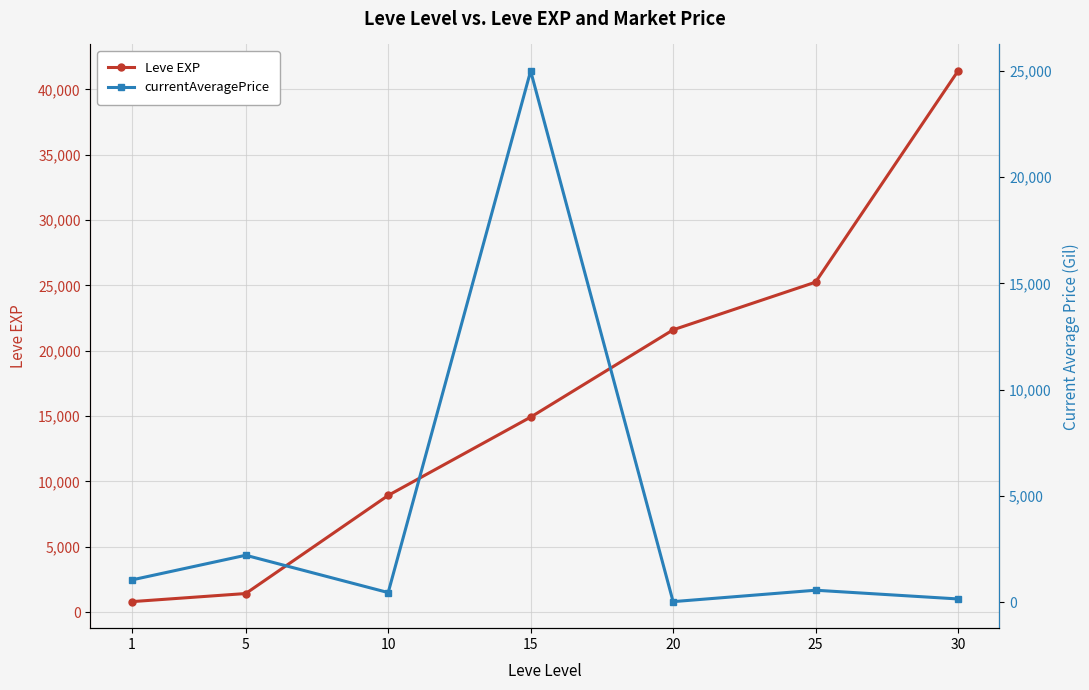

What is the average value of the currentAveragePrice series?

4204.4